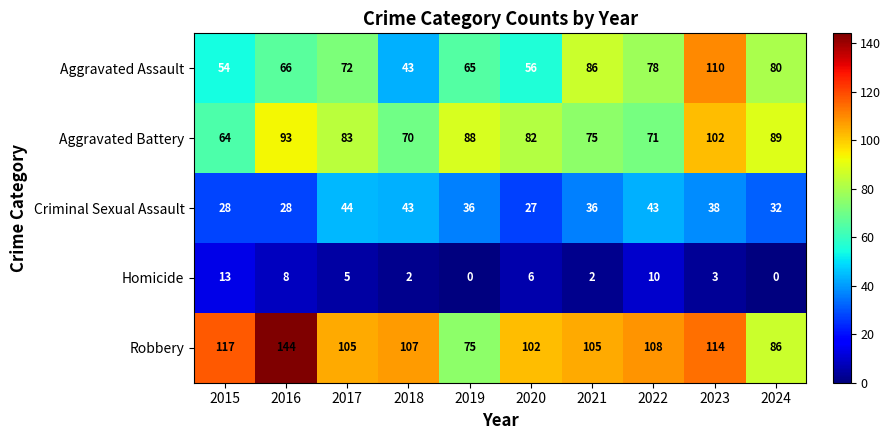

Which label corresponds to the largest value in the chart?

2016